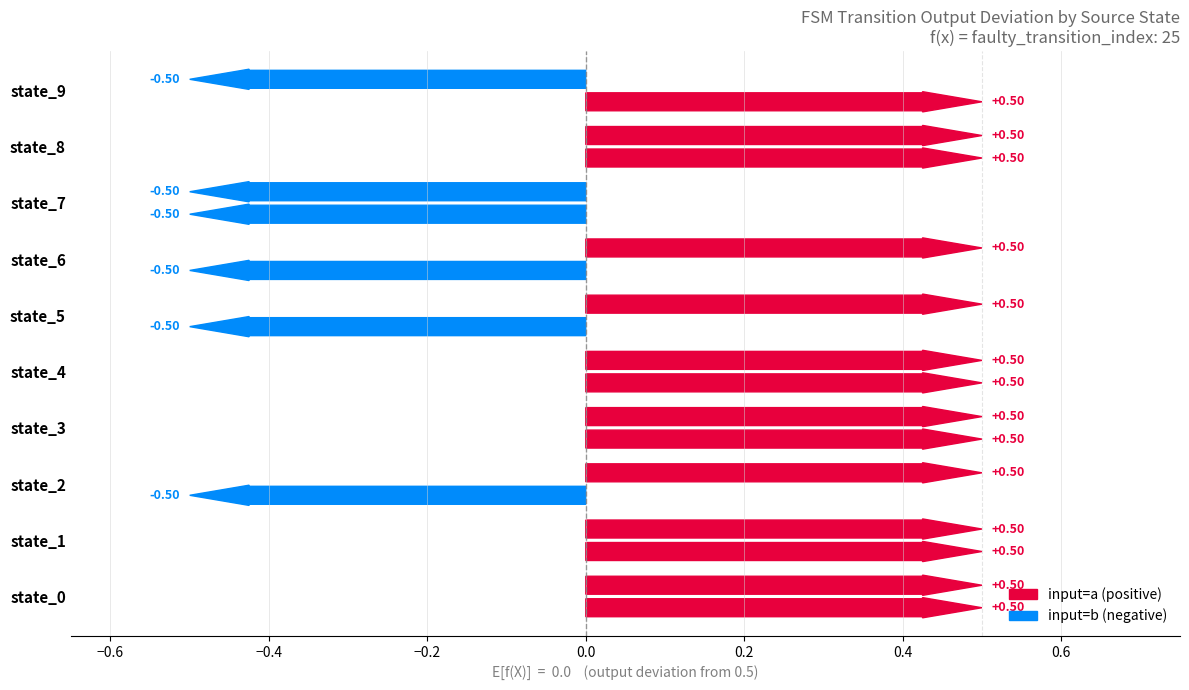

Which category has the lowest value across all series?

5